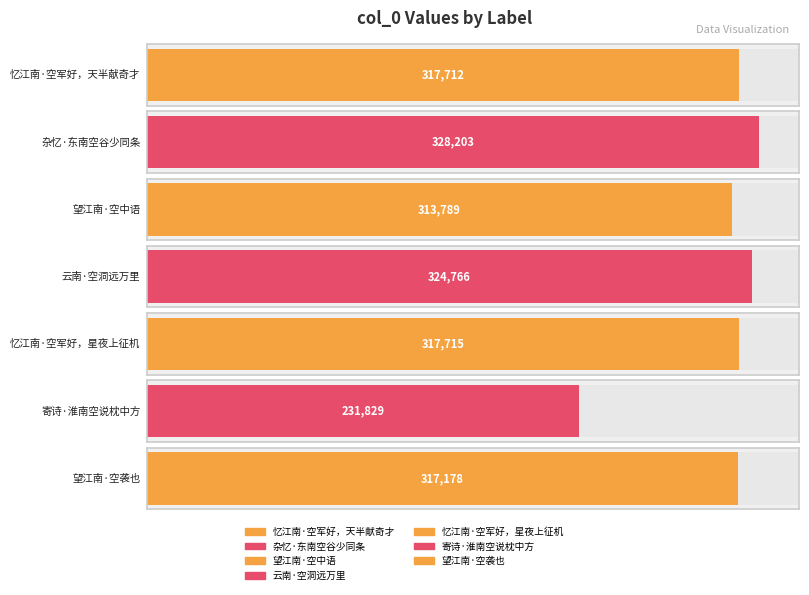

True or false: the data shows 521970 at 忆江南·空军好，天半献奇才.

False